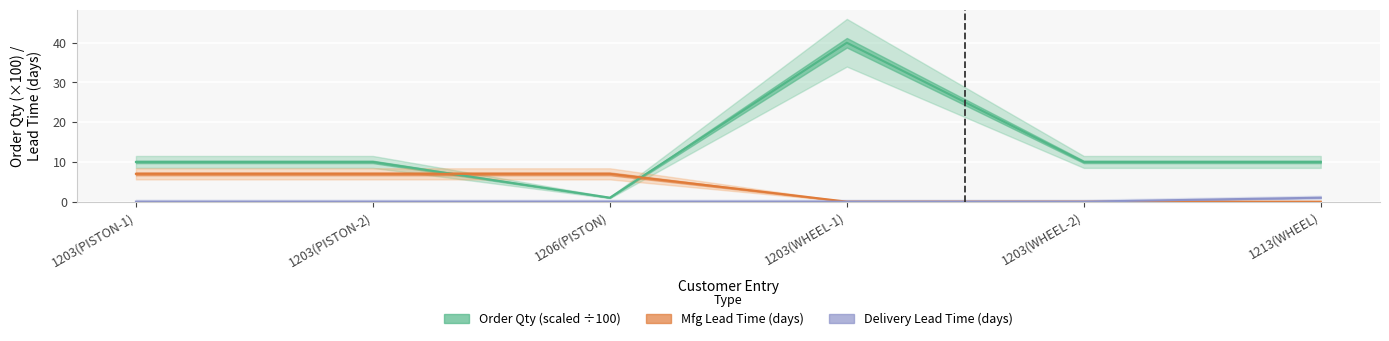

What is the difference between the highest and lowest values at 1203(PISTON-2)?

10